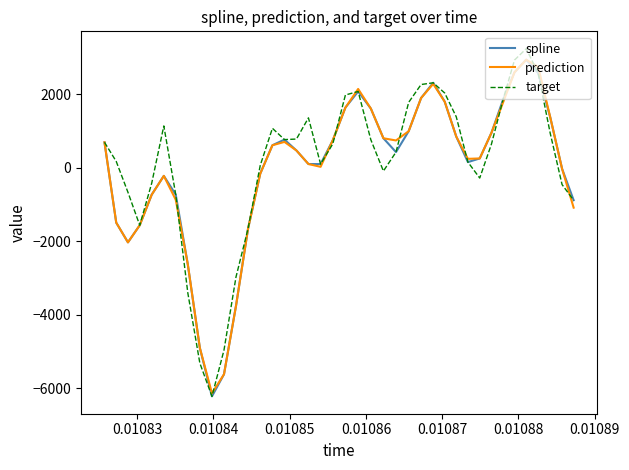

What is the maximum value shown in the chart?

3239.9